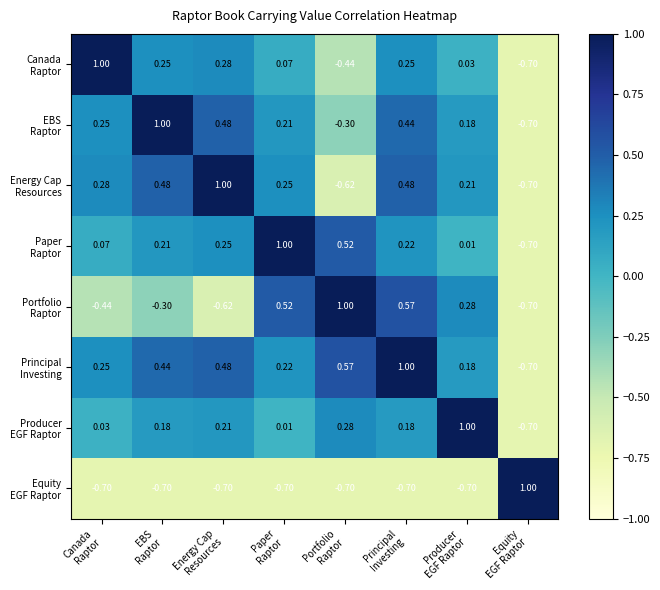

How many categories are shown in the chart?

8